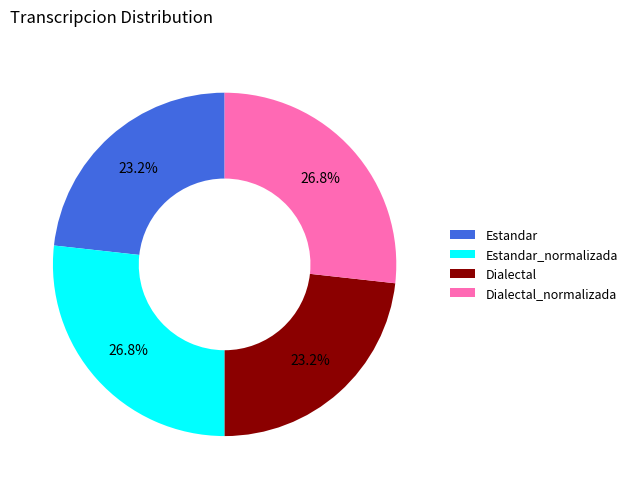

What is the total percentage of Dialectal_normalizada and Estandar?

50.0%